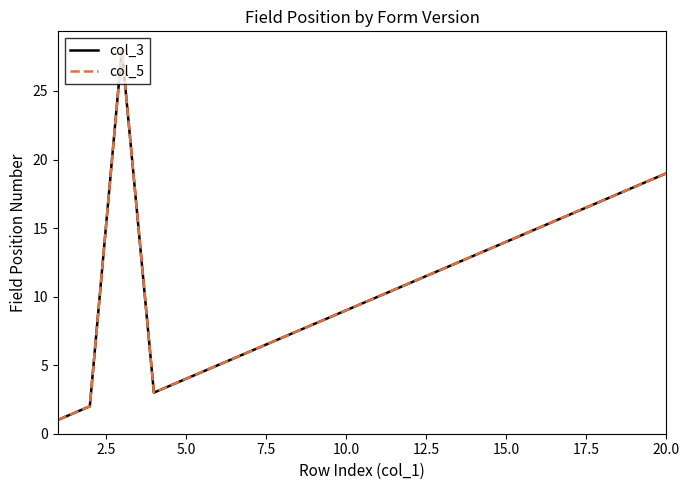

What is the value of the col_3 point at the 4th from the left?

3